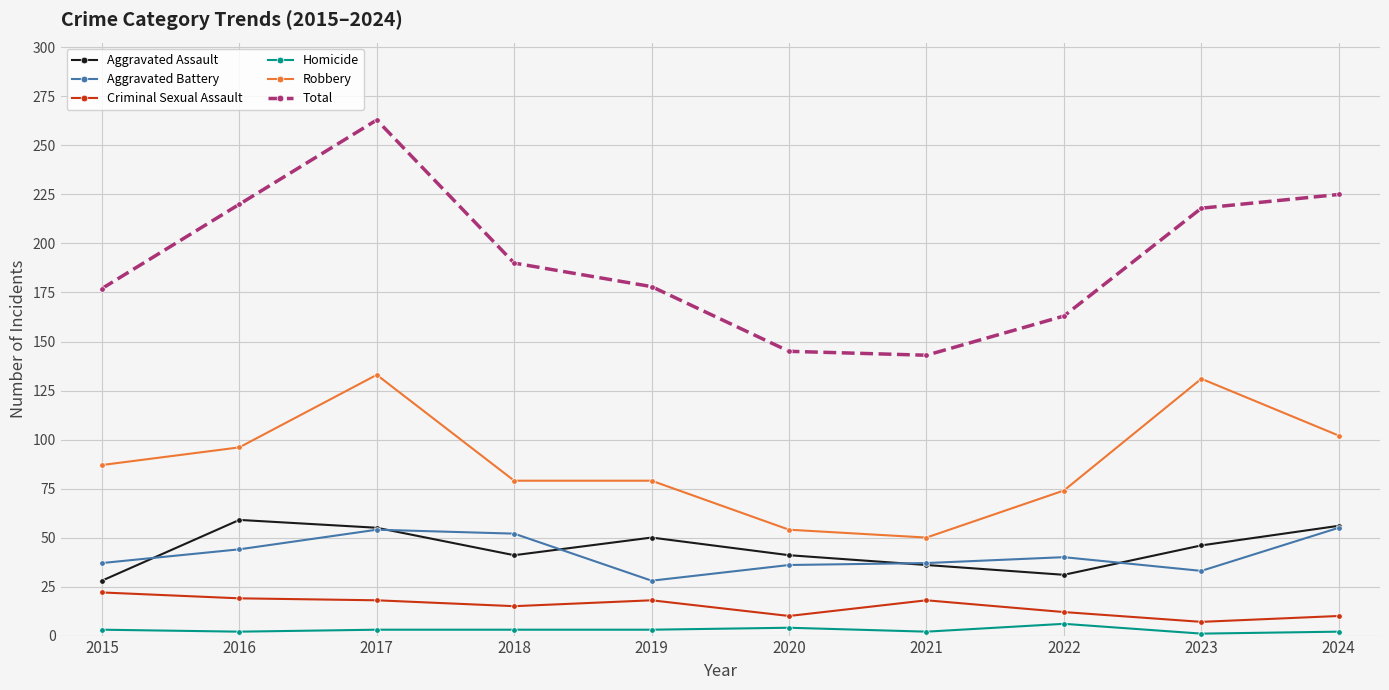

What is the sum of all Aggravated Battery values?

416